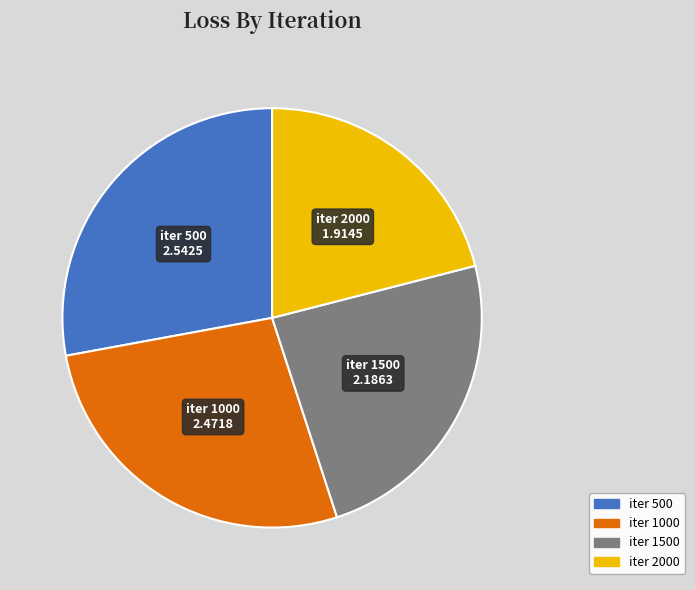

Combined, do iter 1500 and iter 500 account for over 50%?

Yes